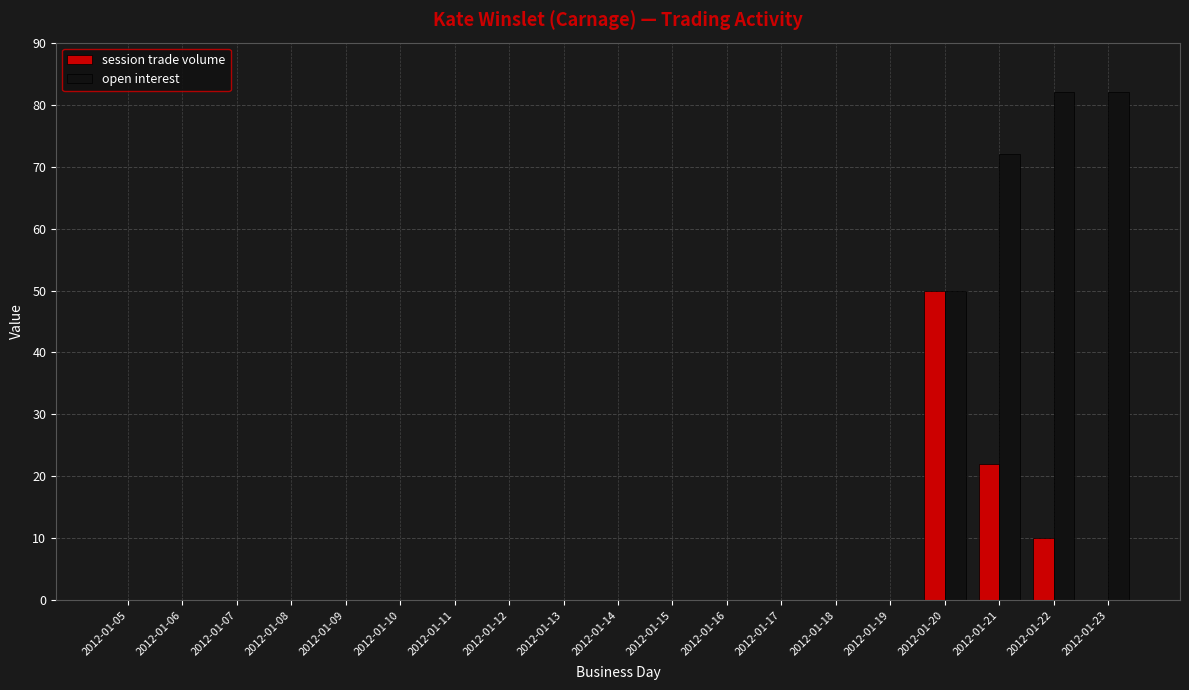

What is the sum of the session trade volume values at 2012-01-06 and 2012-01-20?

50